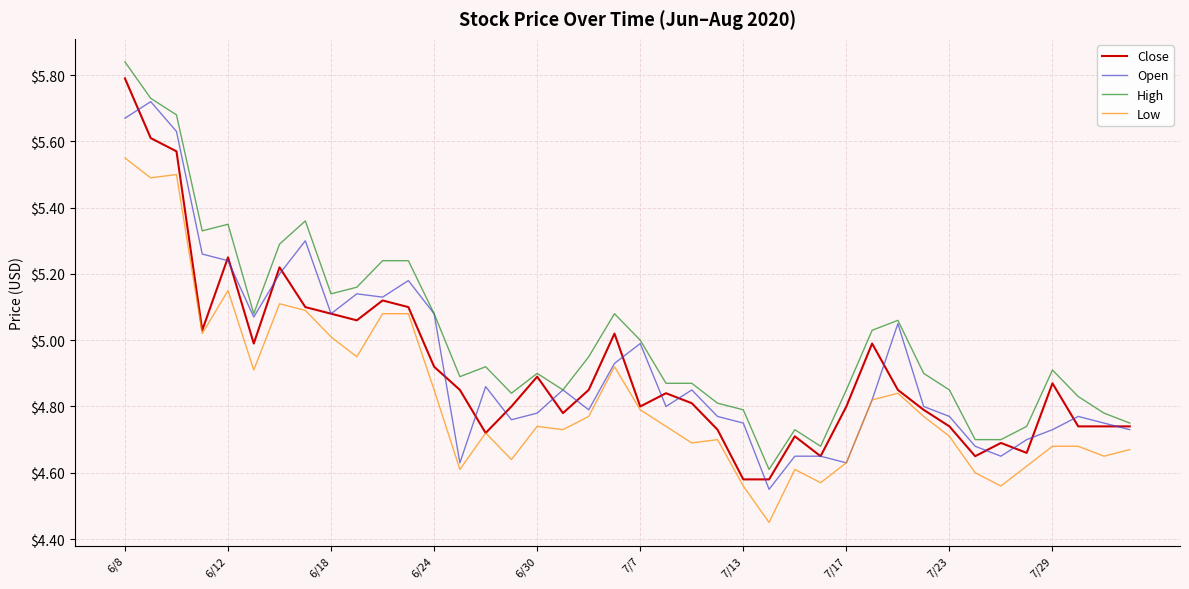

Which series has the largest total across all categories?

High